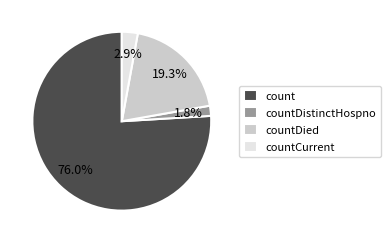

True or false: count accounts for 76% of the total.

True